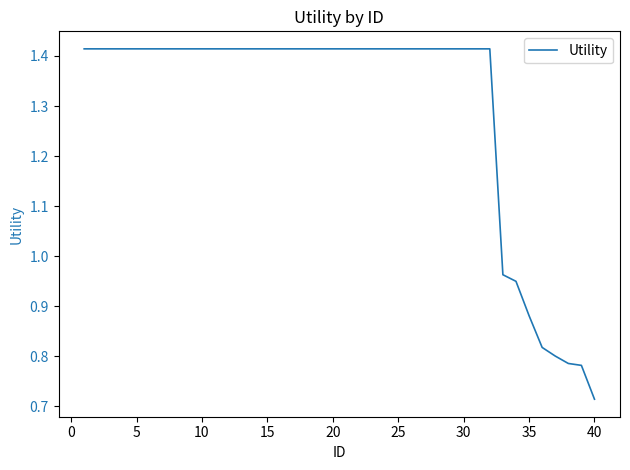

True or false: the data shows 0.4 at 25.

False